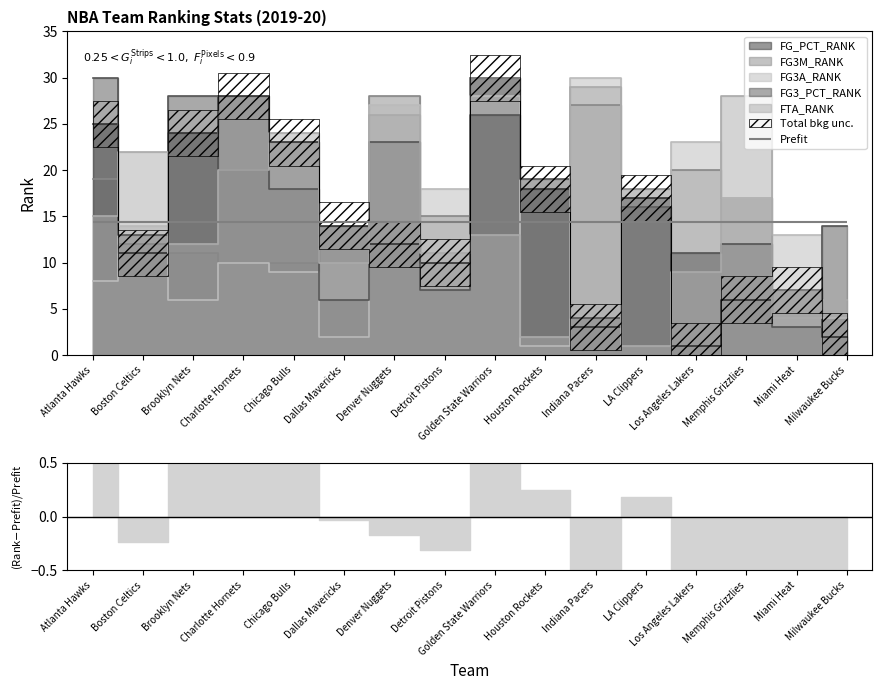

What position from the left is Chicago Bulls?

5